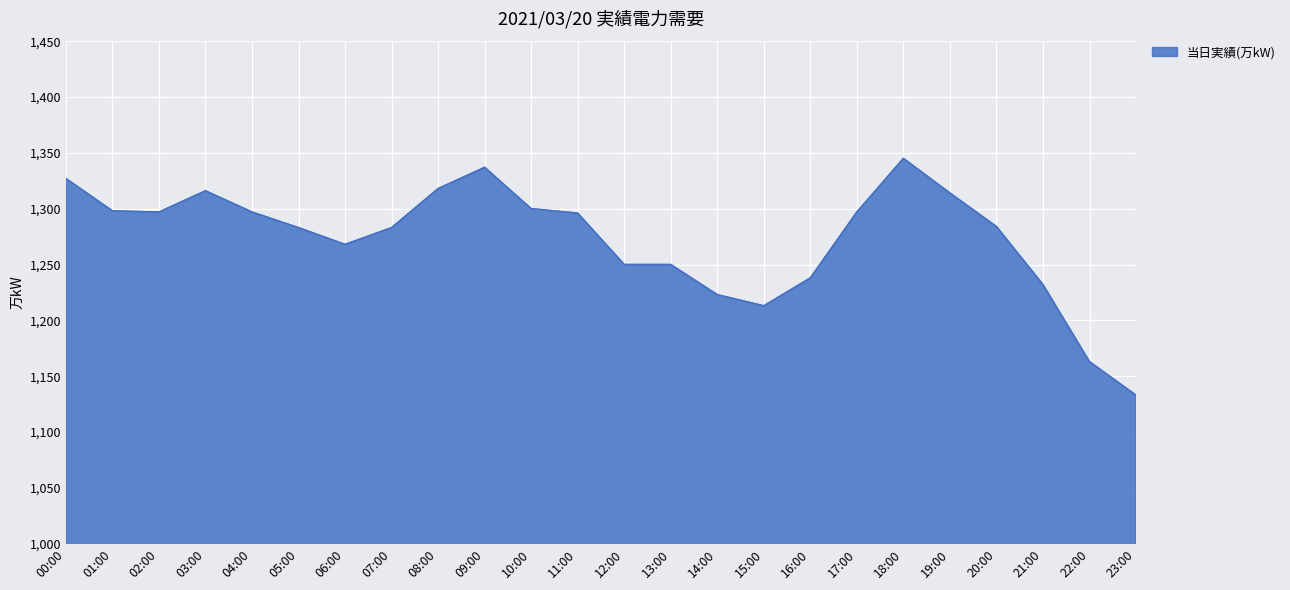

How many lines are shown in the chart?

1